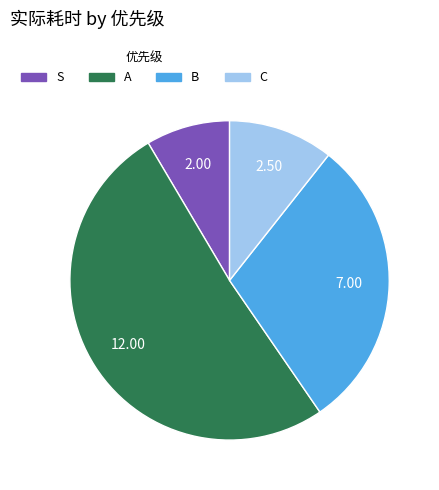

Is there a majority slice in this chart?

Yes